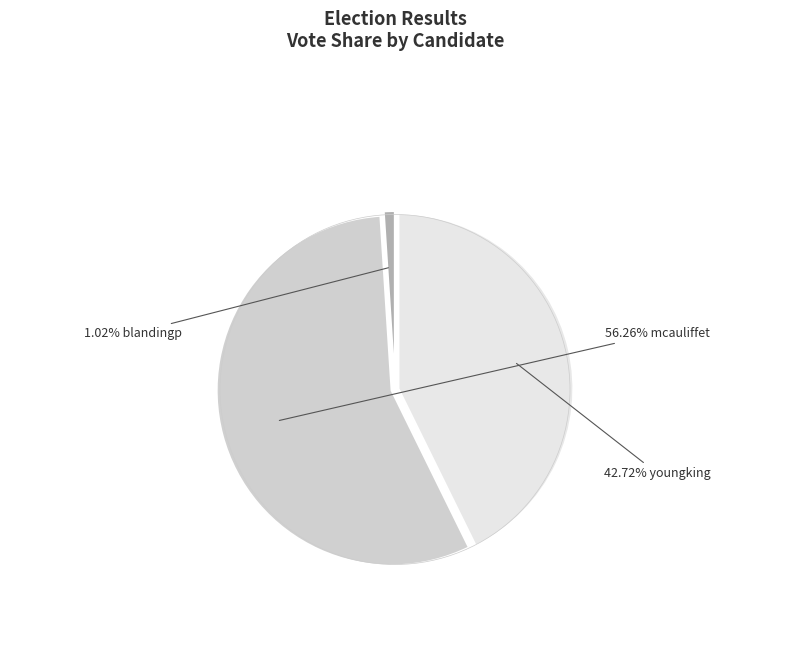

Is there a majority slice in this chart?

Yes